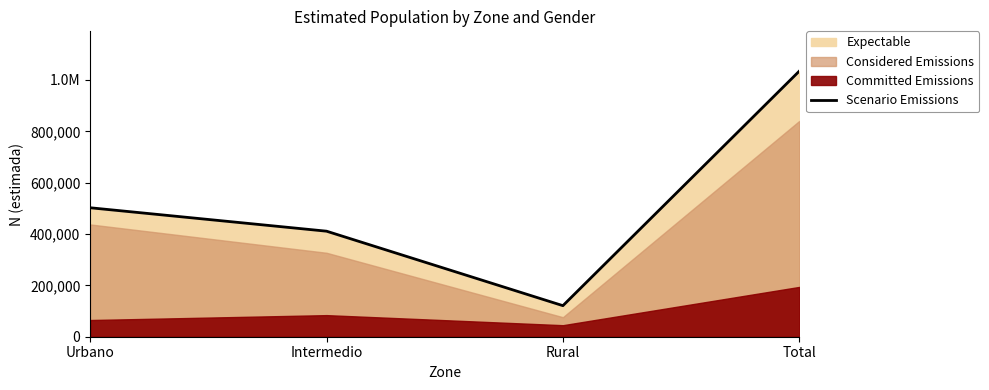

Which has a higher value, Rural or Urbano?

Urbano